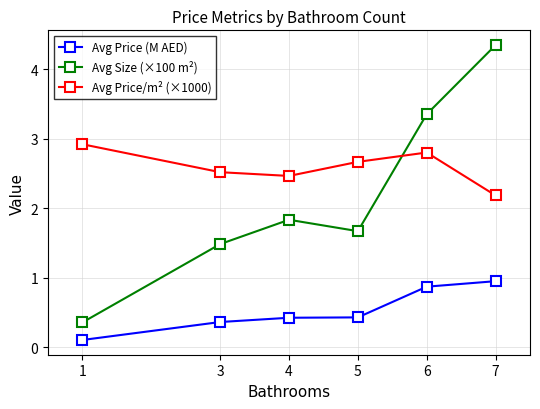

True or false: Avg Size (×100 m²) has a value of 1.8 at 4.

True